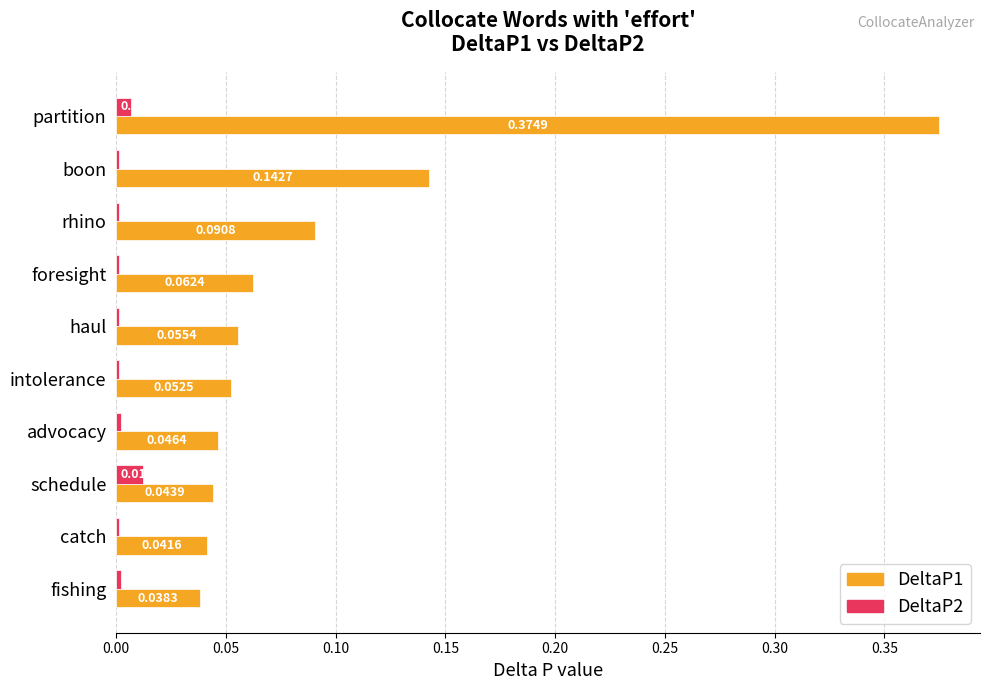

At which label does DeltaP2 reach its peak?

schedule